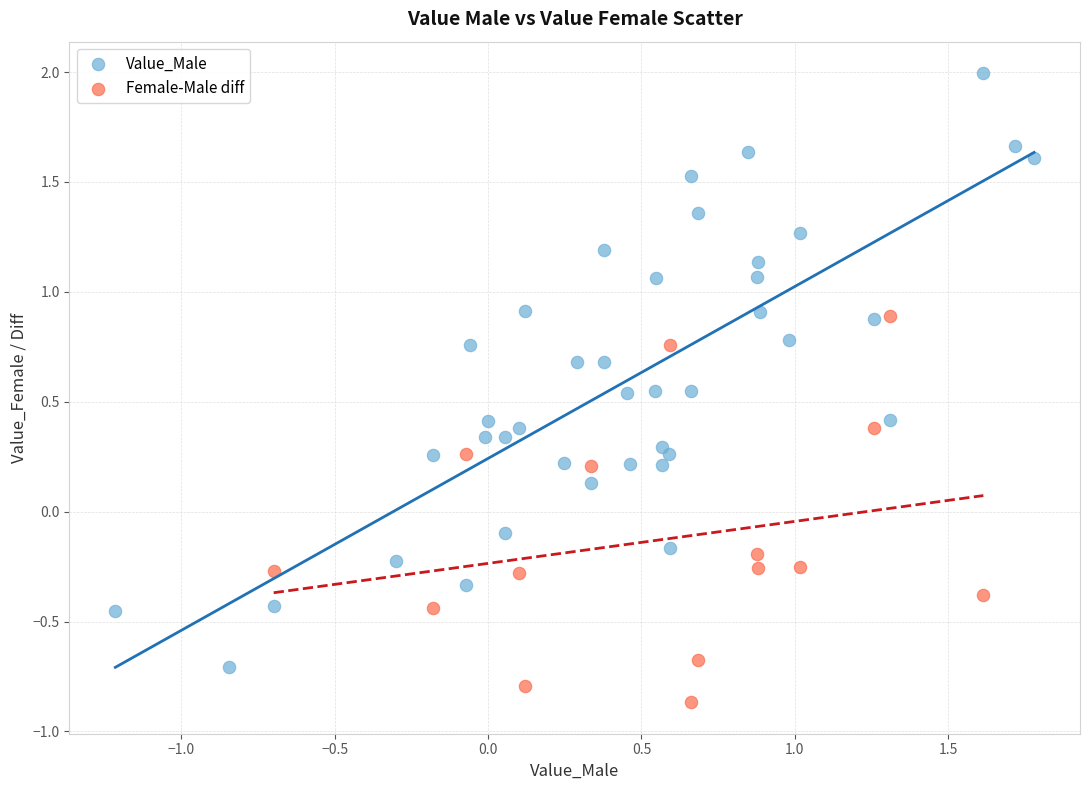

Which series reaches the maximum Y coordinate?

Value_Male